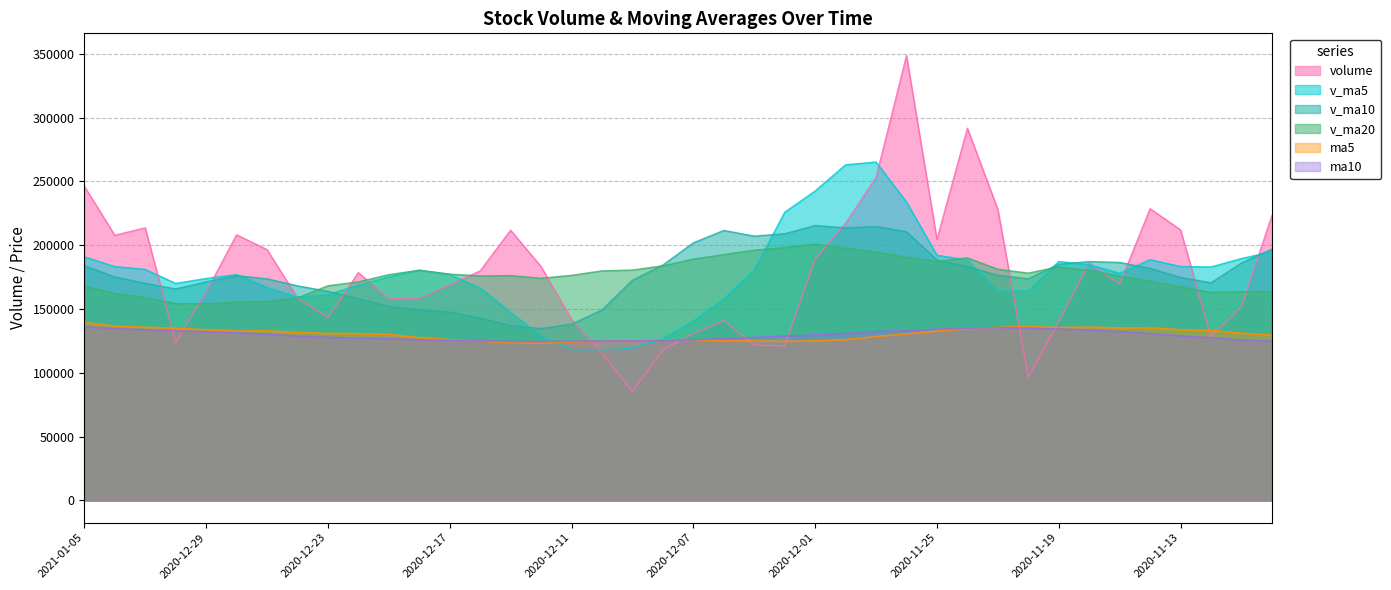

How many values in the volume series are below 178546?

20